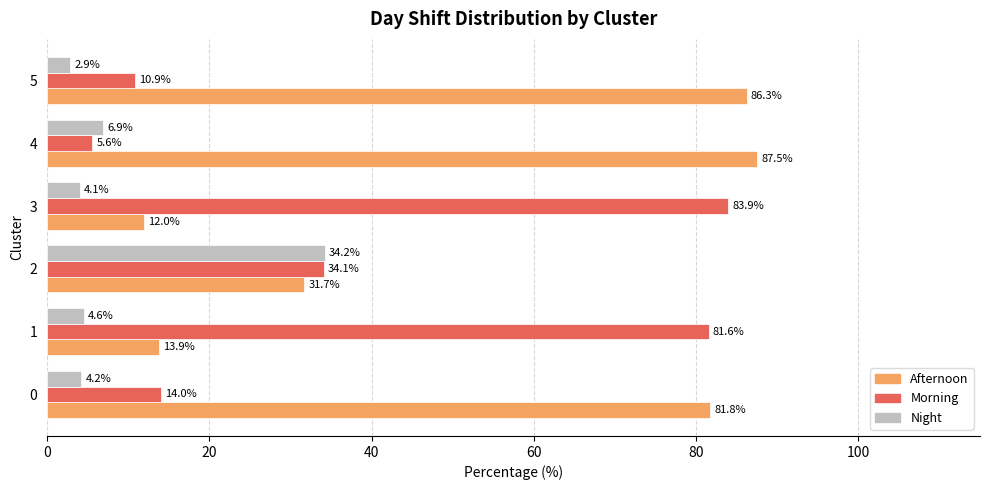

Rank the series by their maximum value, from lowest to highest.

Night, Morning, Afternoon